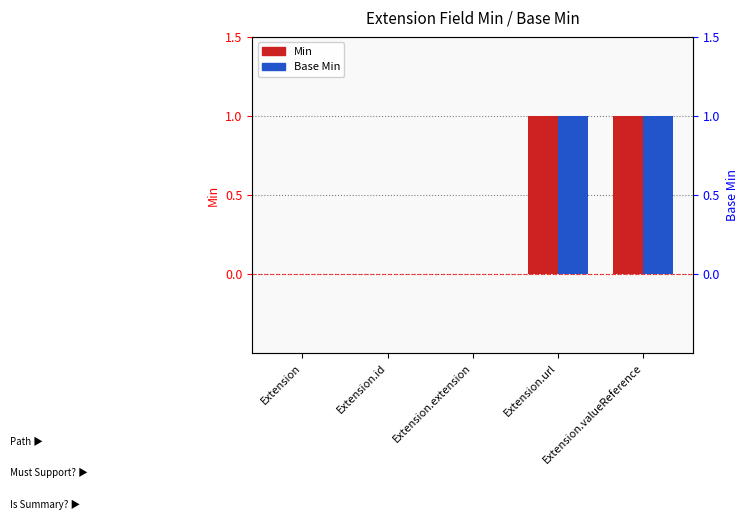

The value of Base Min at Extension.extension is 0. True or false?

True